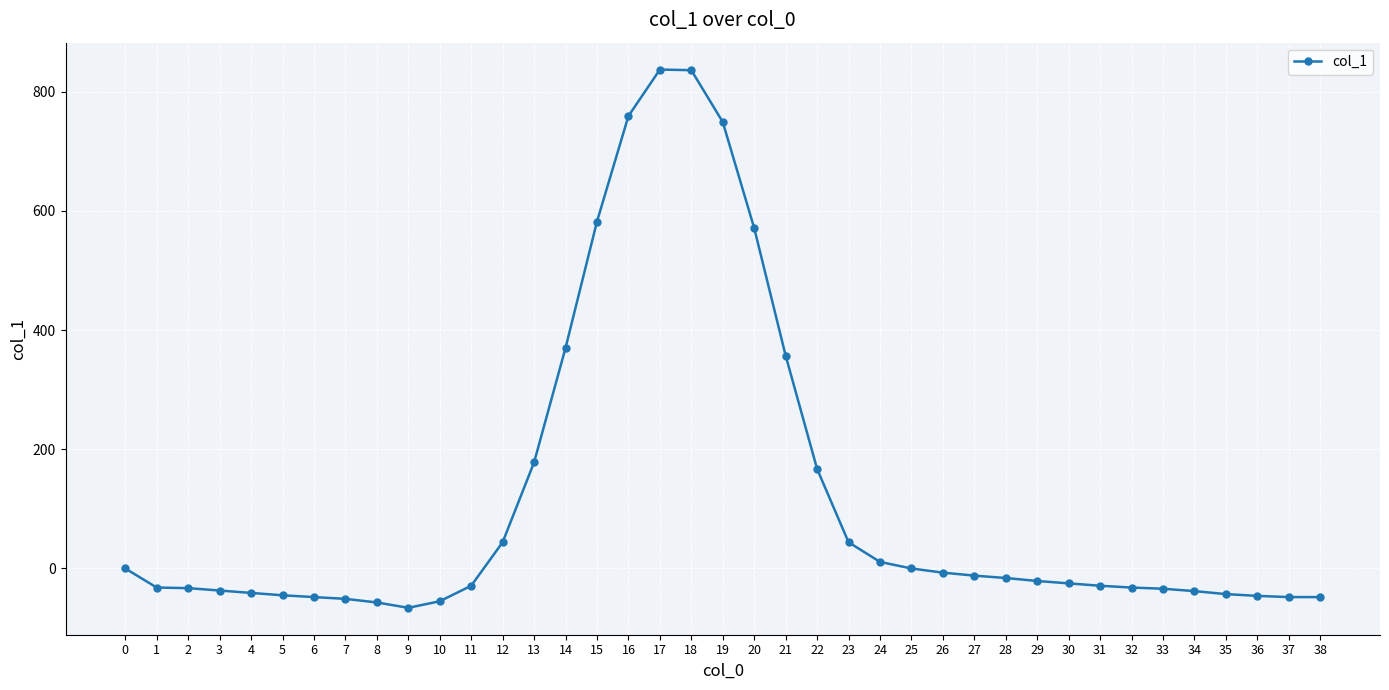

True or false: the data has more than 0 interior local peaks.

True